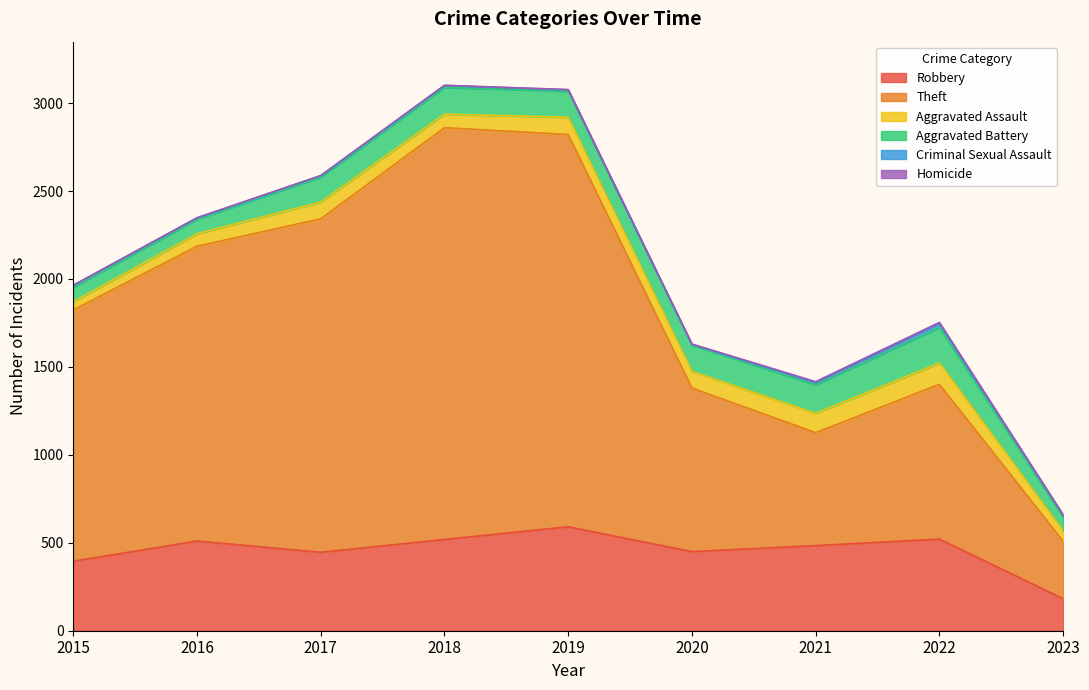

Is it true that Criminal Sexual Assault equals 1 at 2020?

False